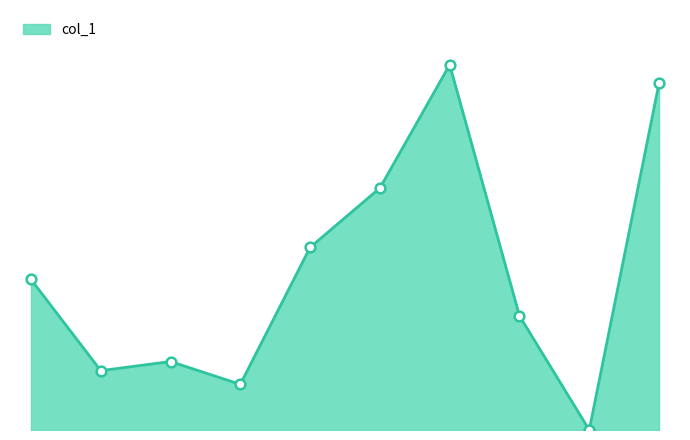

Does the chart display data point markers on the line(s)?

No